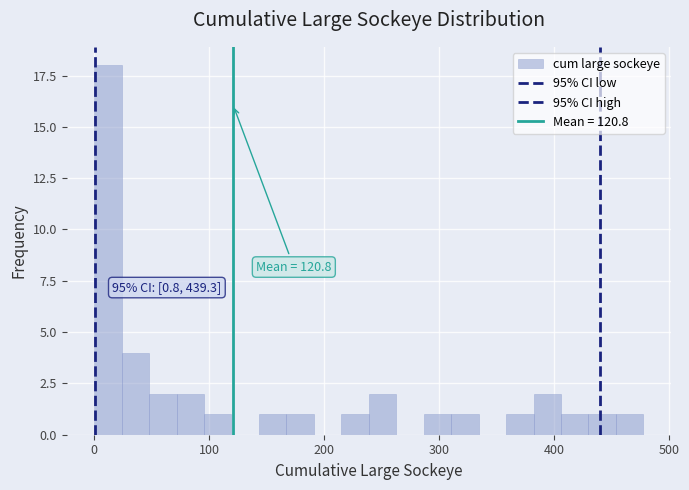

Around what value on the x-axis is the tallest bar? Give the approximate position of its centre, as read against the axis.

10